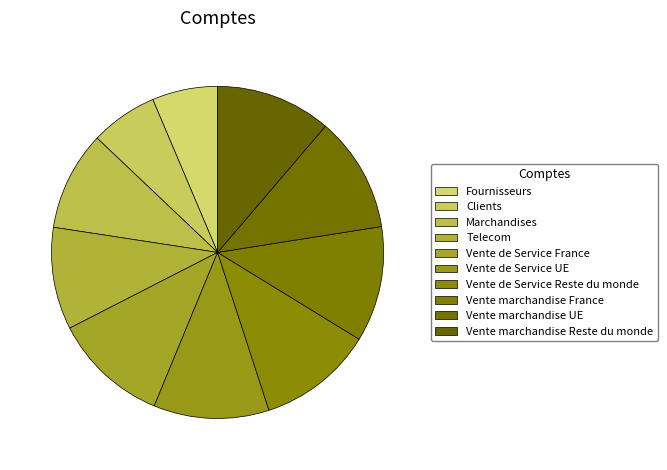

Approximately how many times larger is the value at Vente marchandise France compared to Marchandises?

1.2